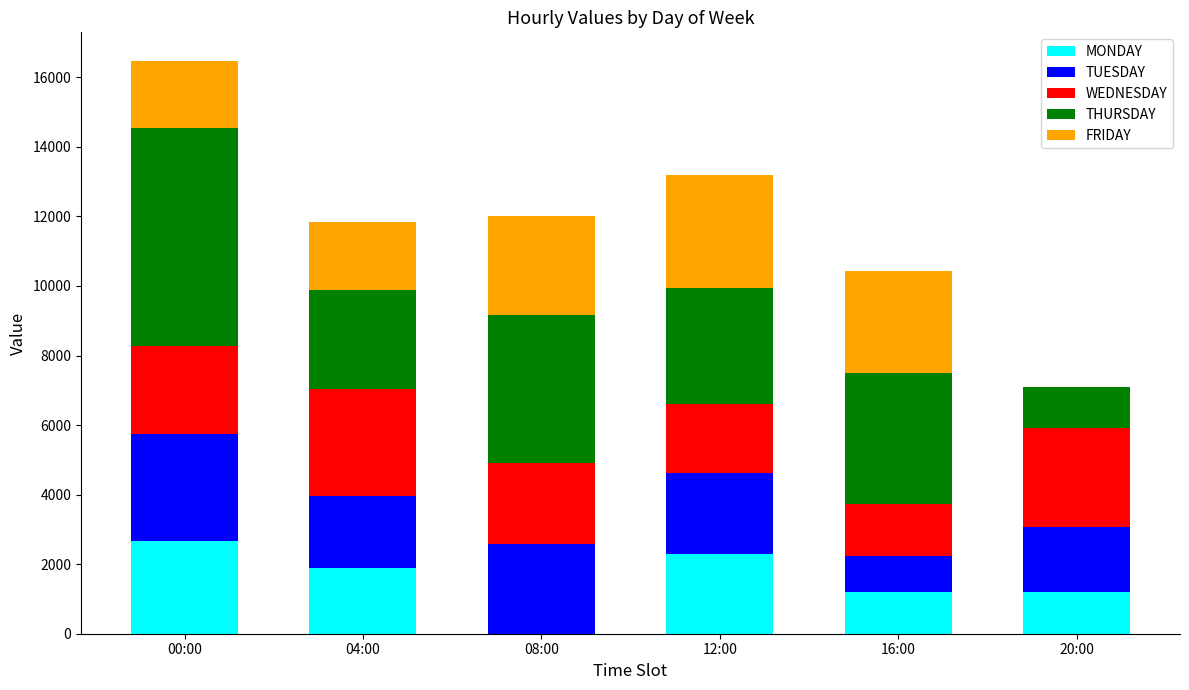

True or false: MONDAY has a value of 559.1 at 20:00.

False